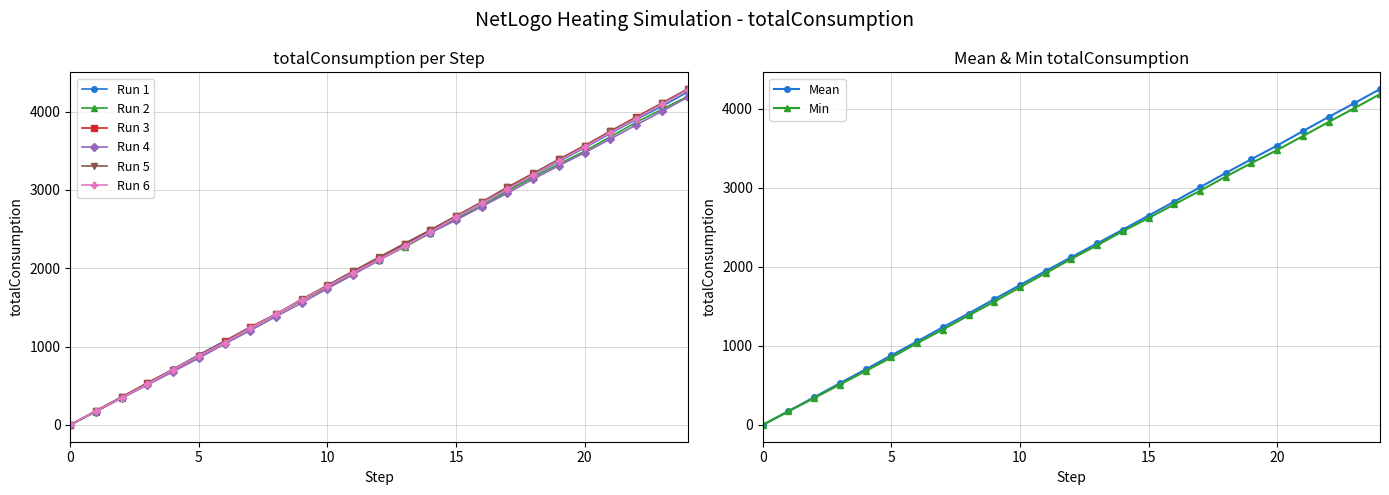

Is it true that Run 1 equals 1782.4 at 10?

True